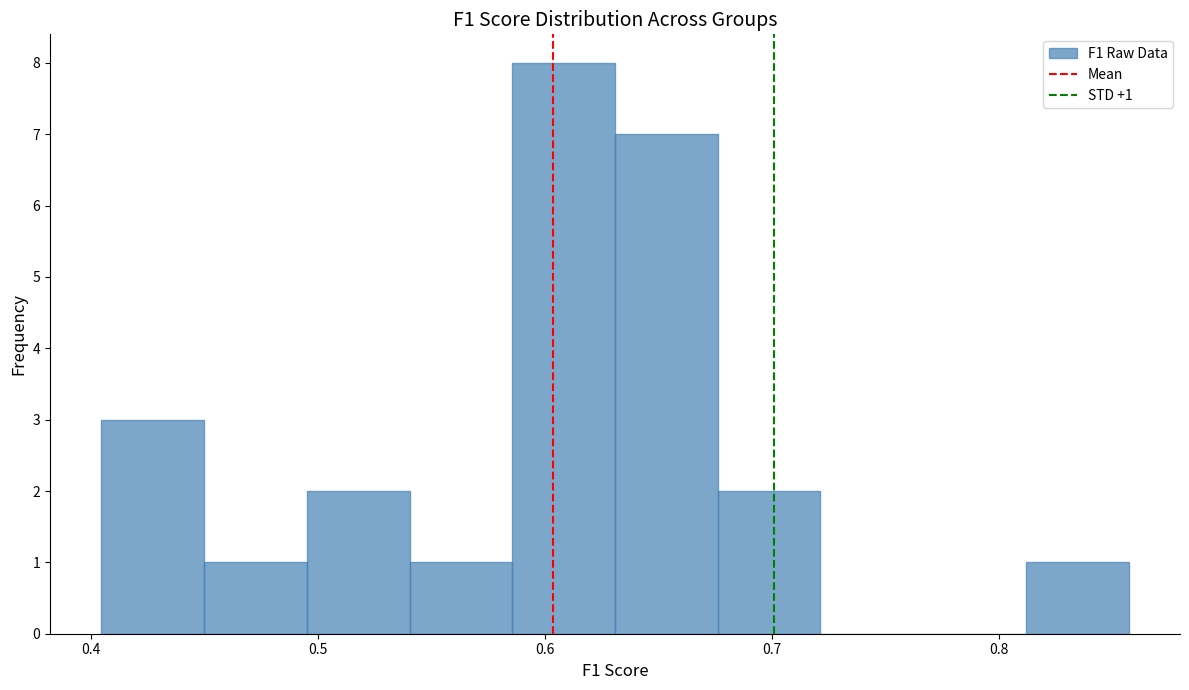

Which range on the x-axis has the tallest bar?

0.59 to 0.63